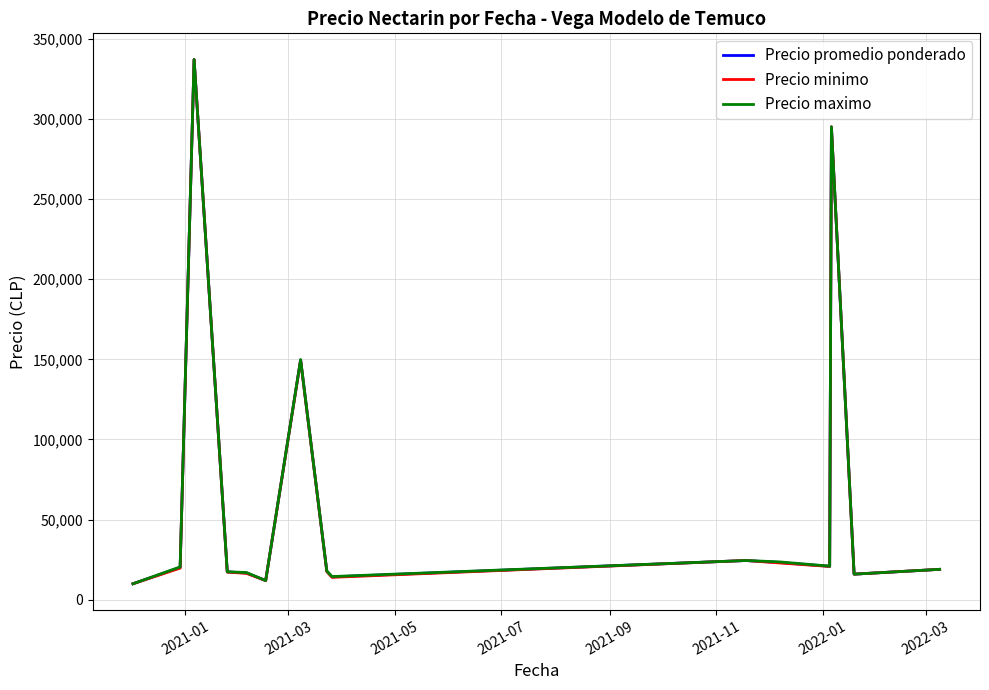

Count the number of data series in this chart.

3